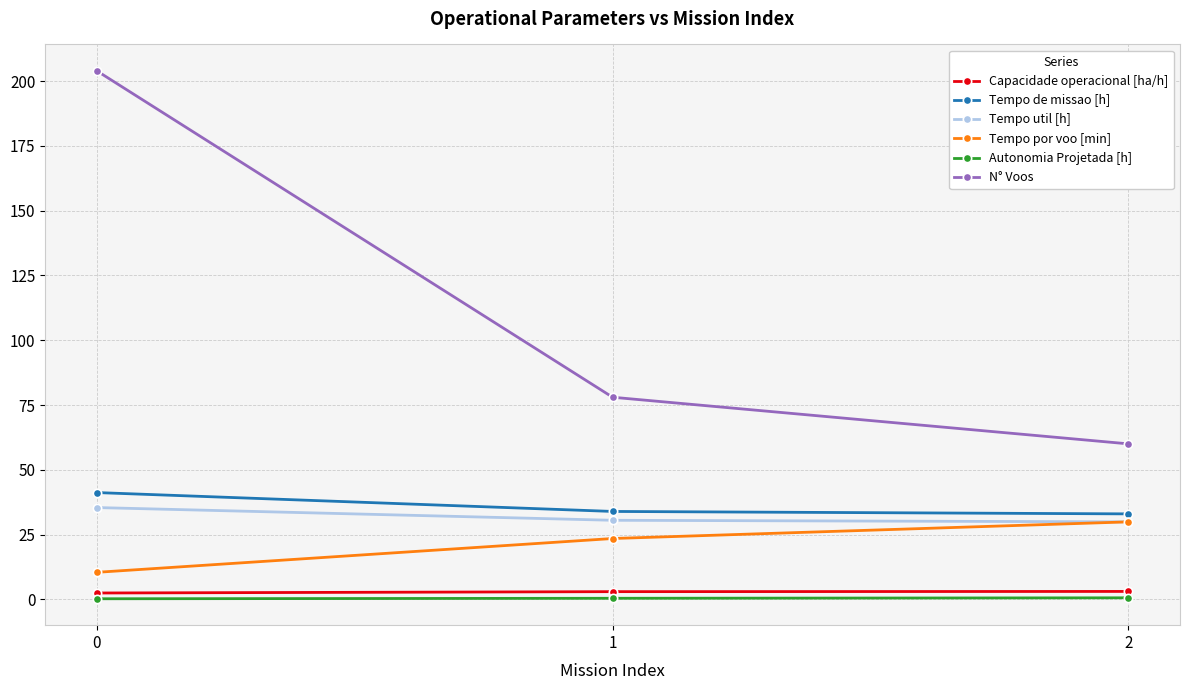

The value of Tempo util [h] at 1 is 46.8. True or false?

False